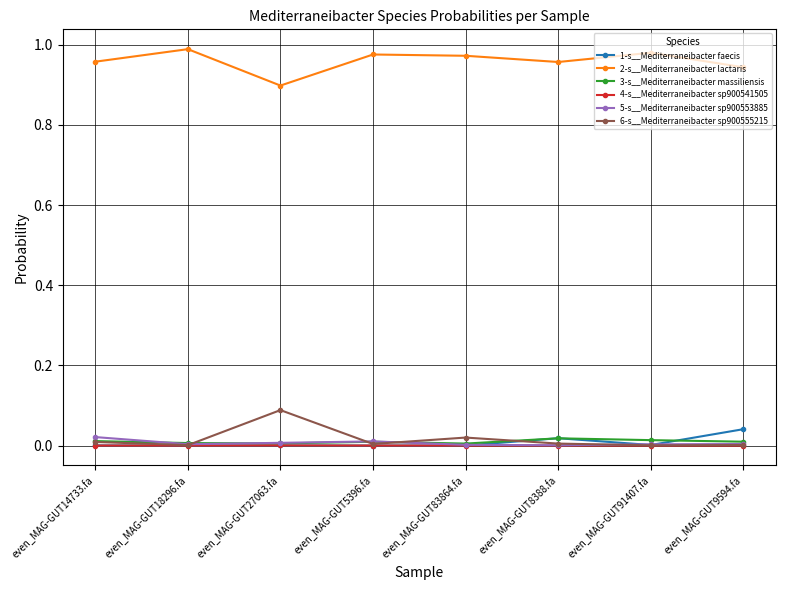

True or false: 4-s__Mediterraneibacter sp900541505 has a value of 0.0 at even_MAG-GUT14733.fa.

True